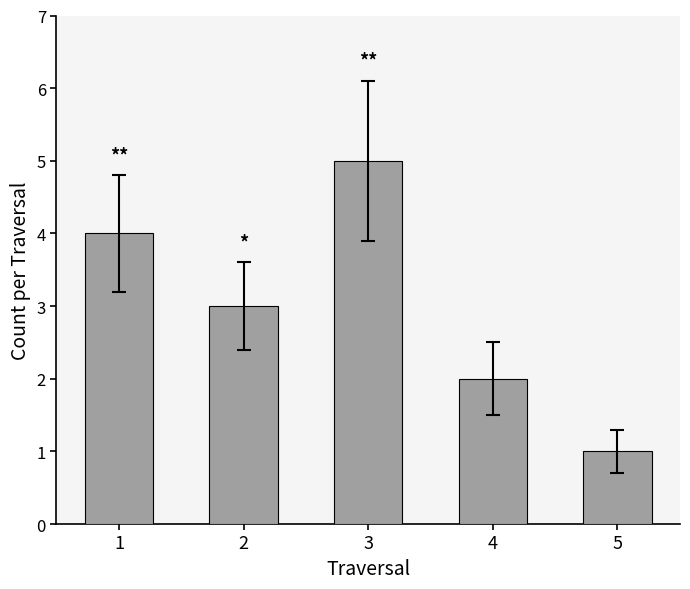

What is the value of the 4th bar from the left?

2